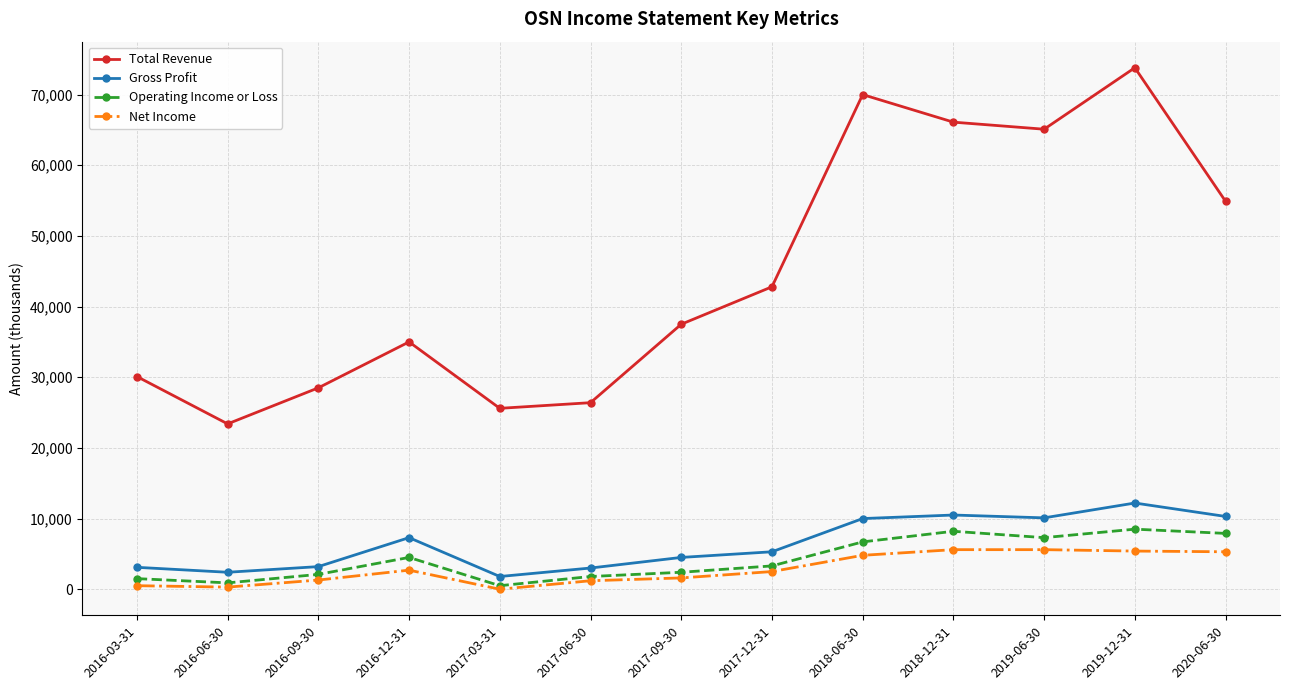

What is the label of the 7th point from the right?

2017-09-30